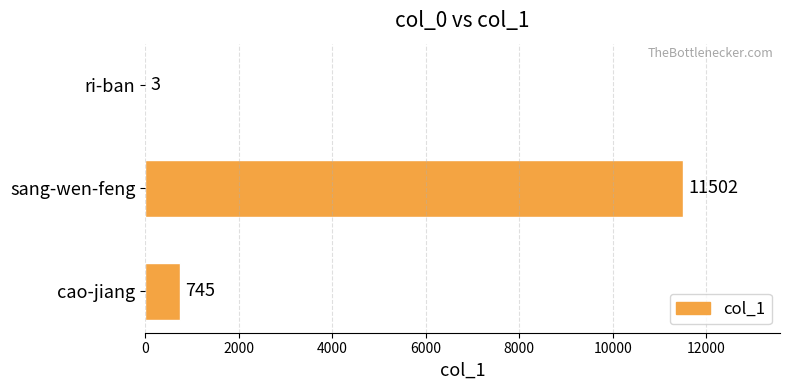

At which label is the value closest to 5752?

cao-jiang